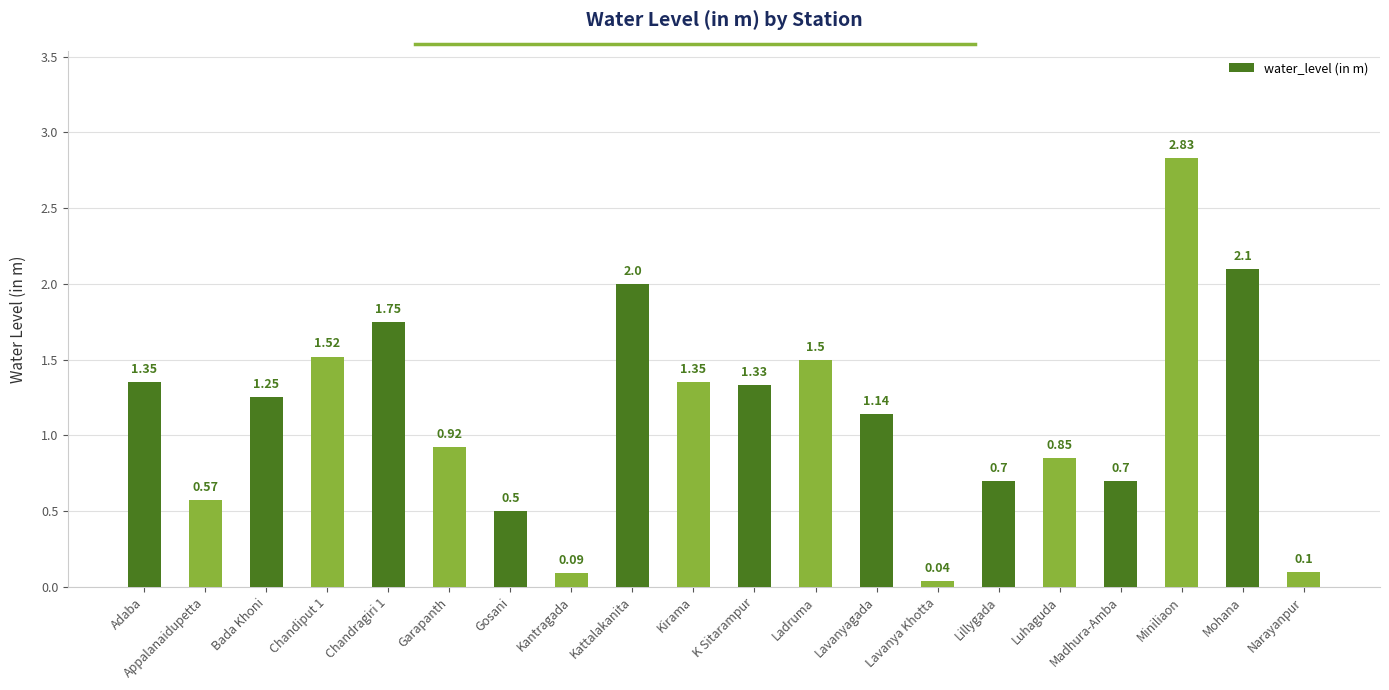

The chart shows a value of 0.8 at Bada Khoni. True or false?

False